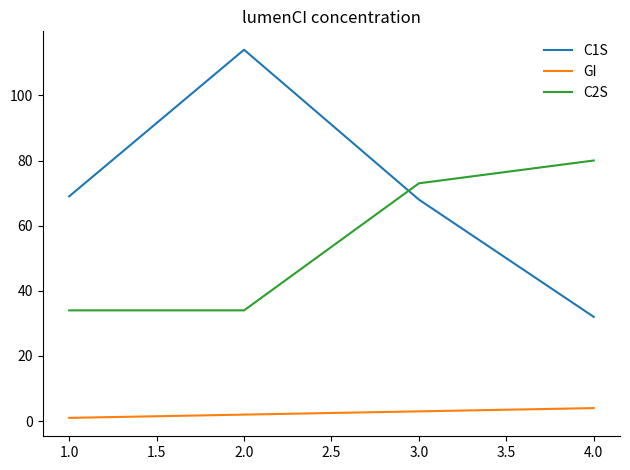

The C2S series shows 51 at 1.0. True or false?

False